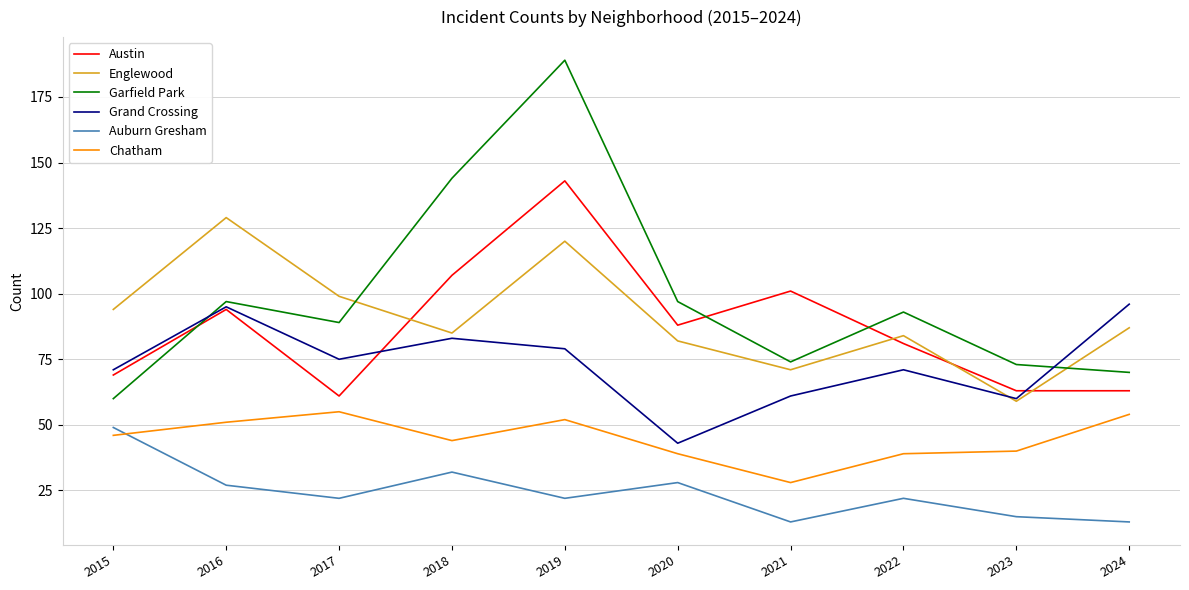

How many lines are shown in the chart?

6